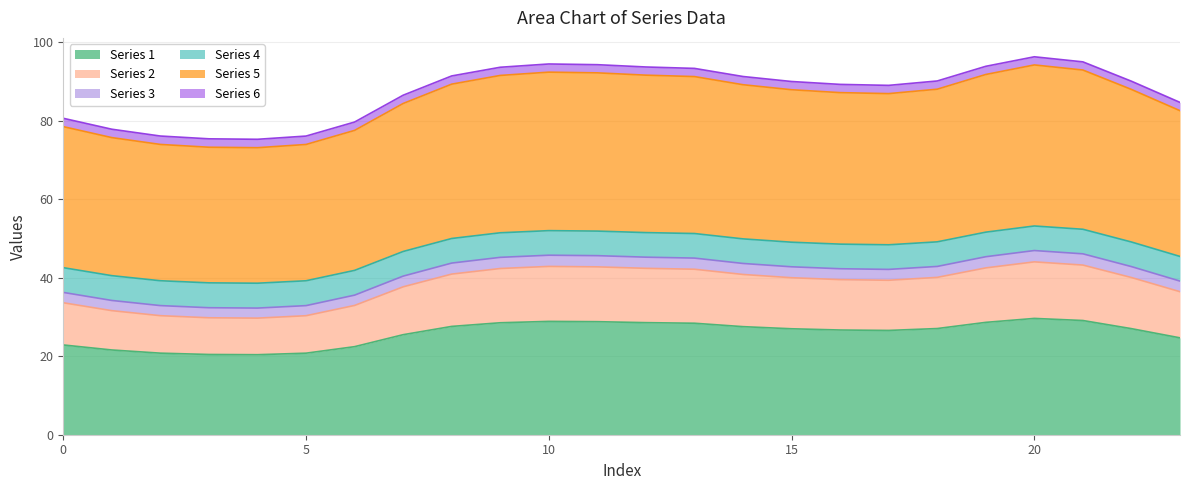

What is the smallest value displayed?

20.4